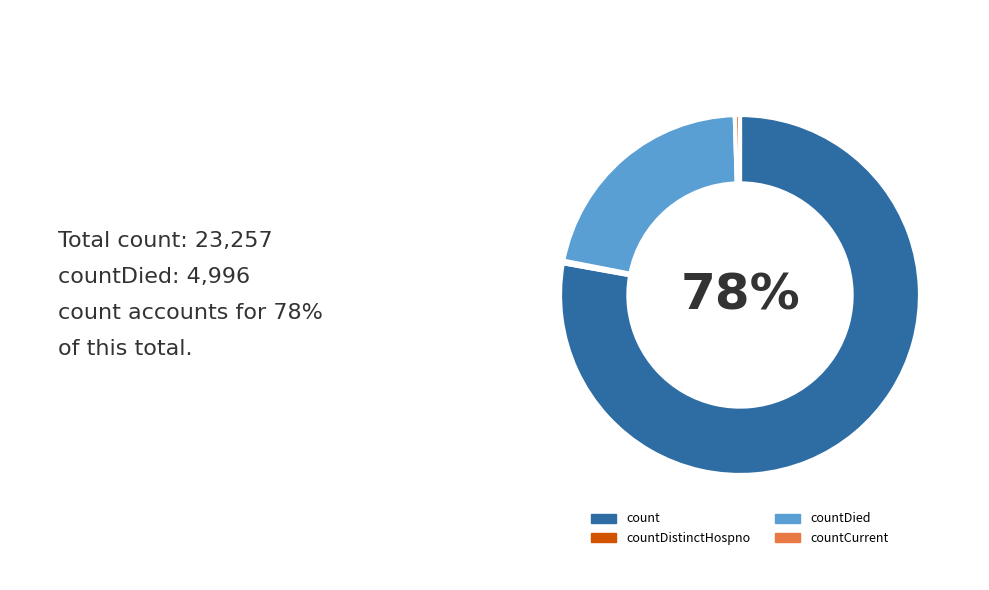

Combined, do countCurrent and countDied account for over 50%?

No